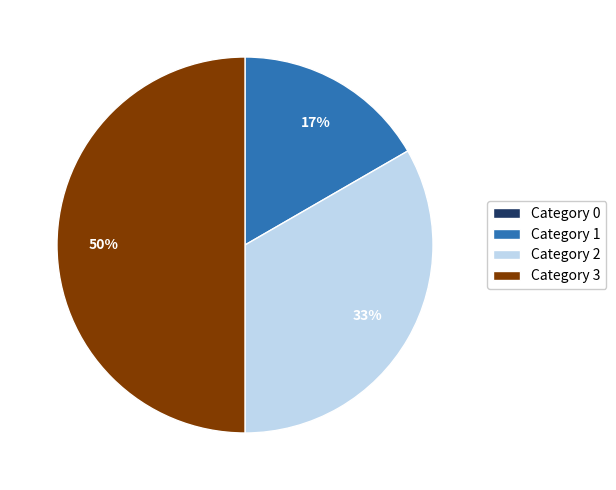

Which category has the biggest portion of the pie?

Category 3